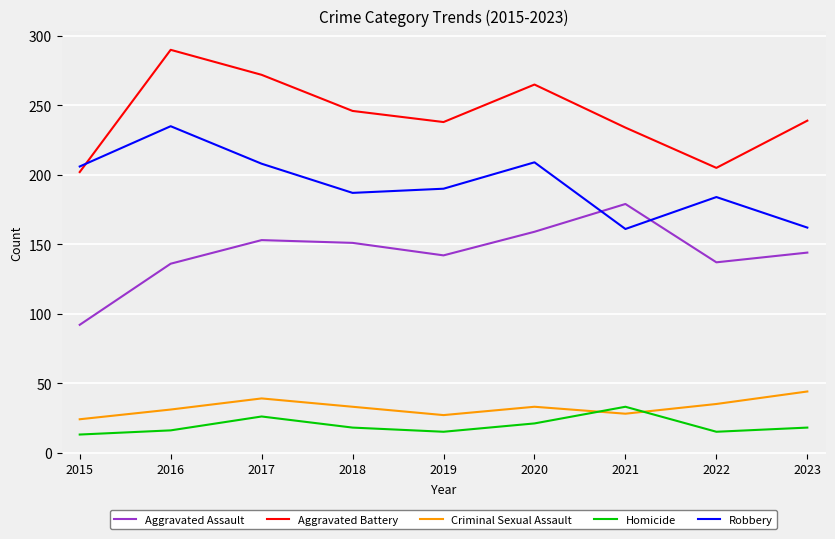

What is the lowest value of the Aggravated Battery series?

202